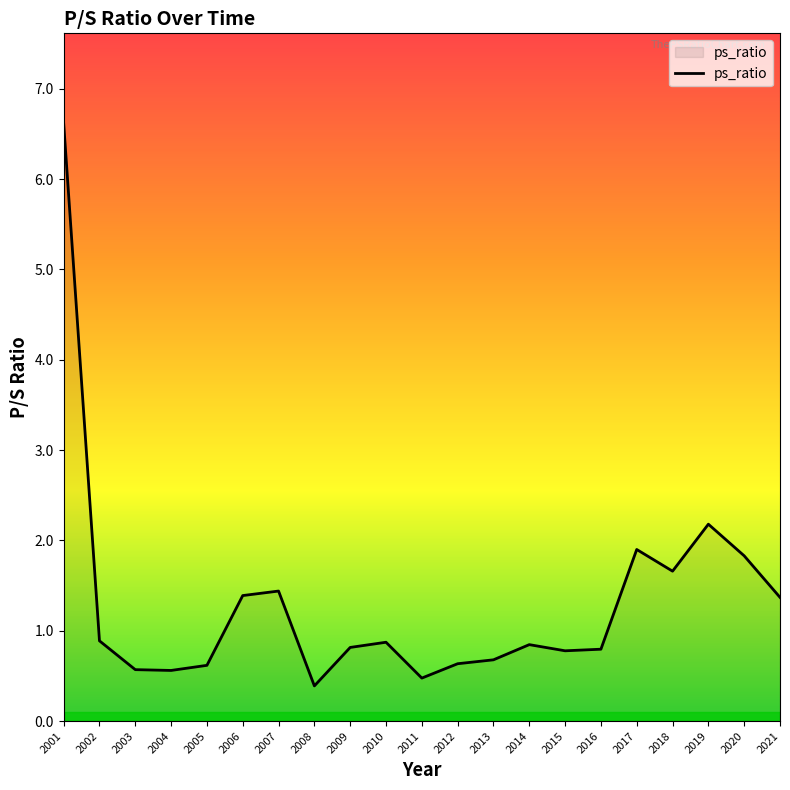

Does the chart display data point markers on the line(s)?

No